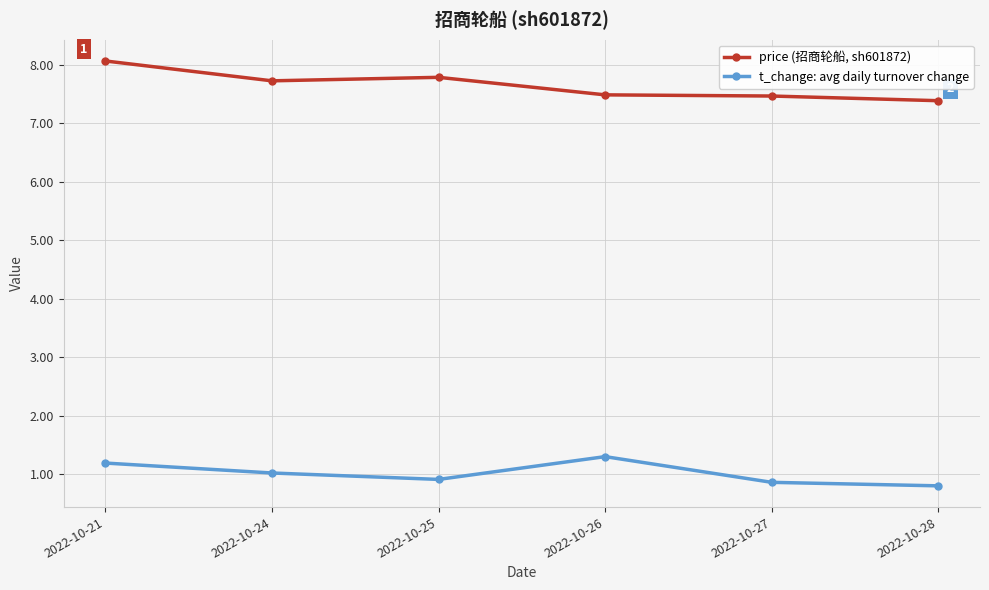

Between 2022-10-21 and 2022-10-28, which series saw the biggest shift?

price (招商轮船, sh601872)